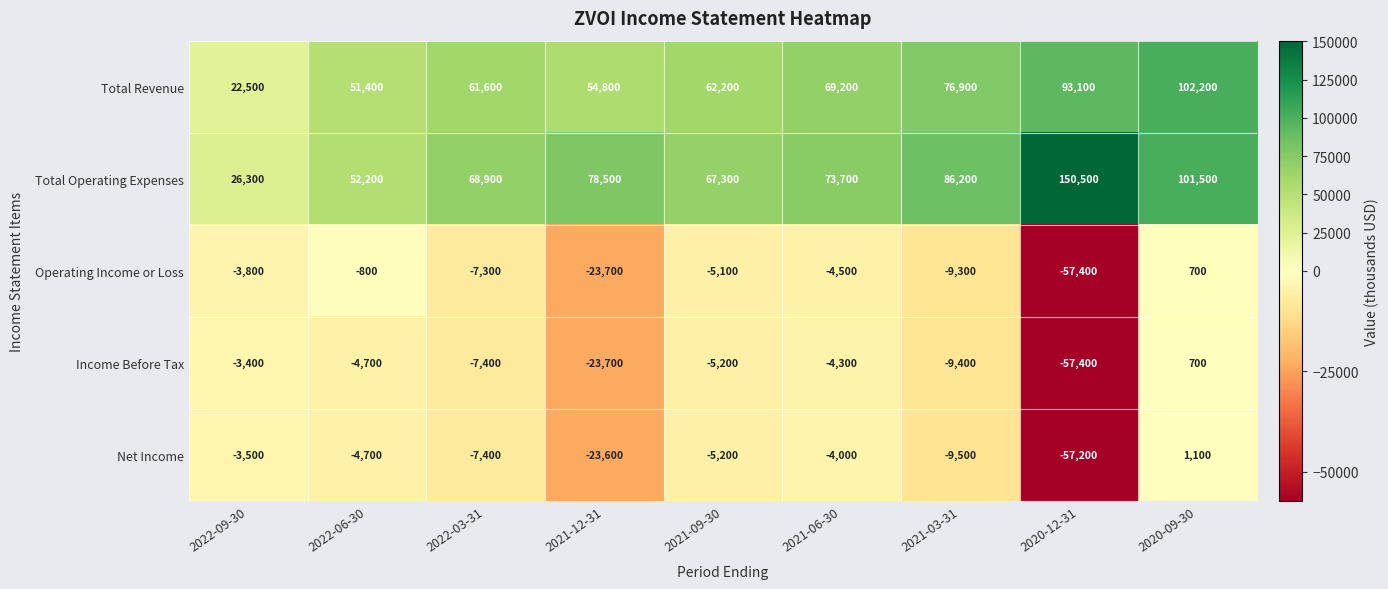

Count the number of data series in this chart.

5